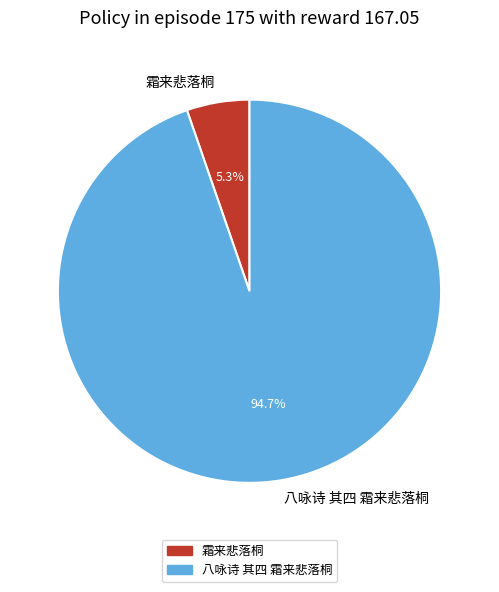

Does 霜来悲落桐 account for over 50% of the chart?

No